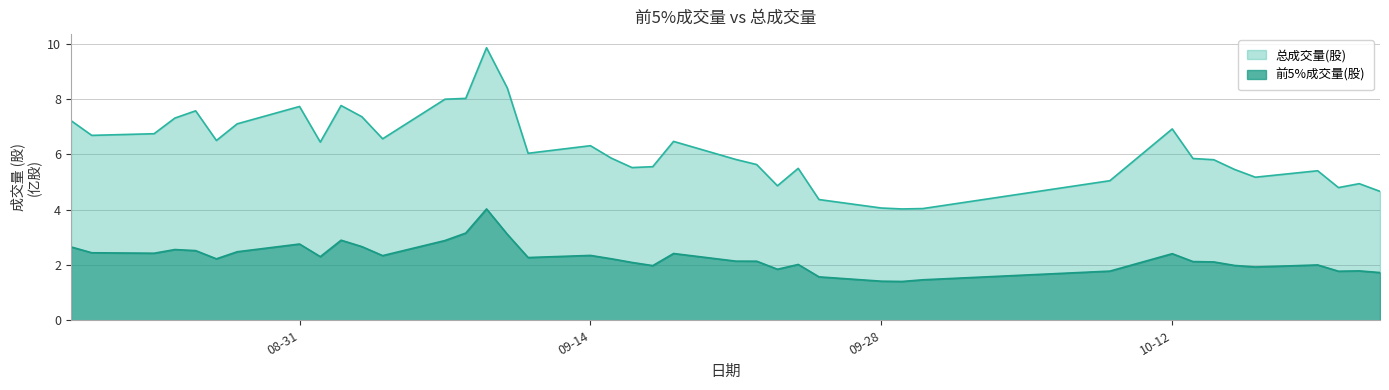

The 前5%成交量(股) series shows 1.4 at 2020-09-29. True or false?

True